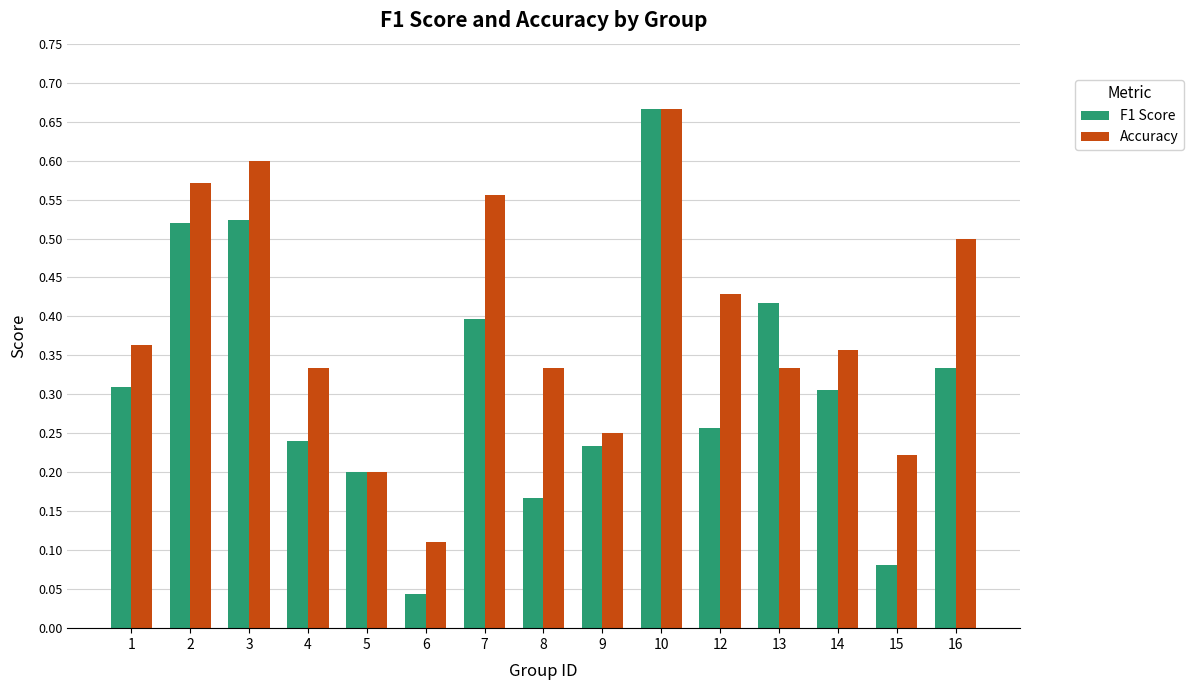

How many categories are shown in the chart?

15